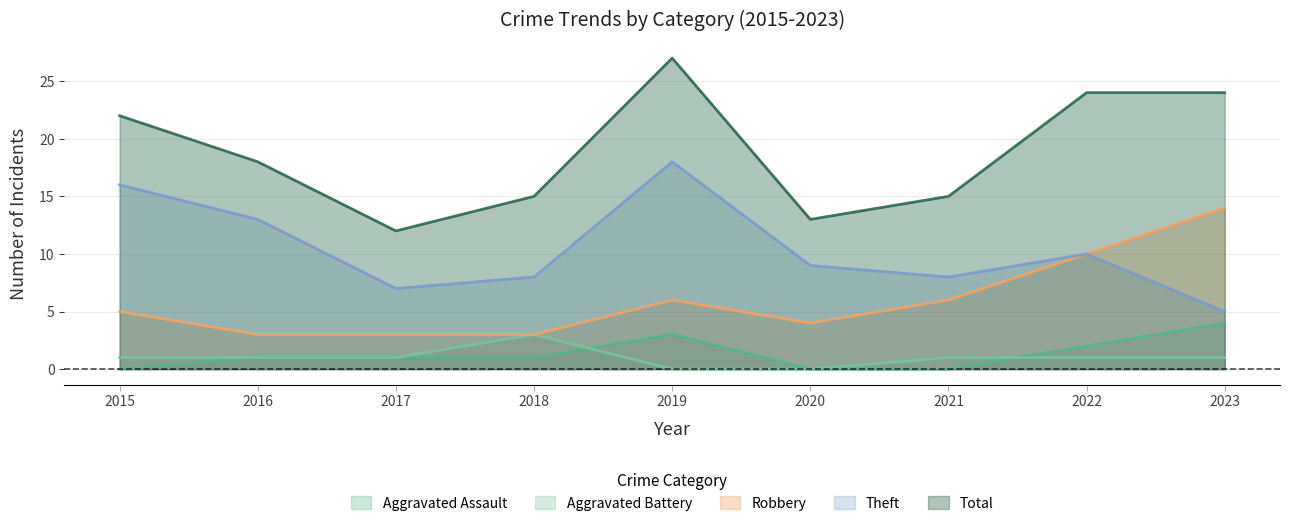

Is the value of Robbery at 2020 greater than the value of Aggravated Assault at 2017?

Yes